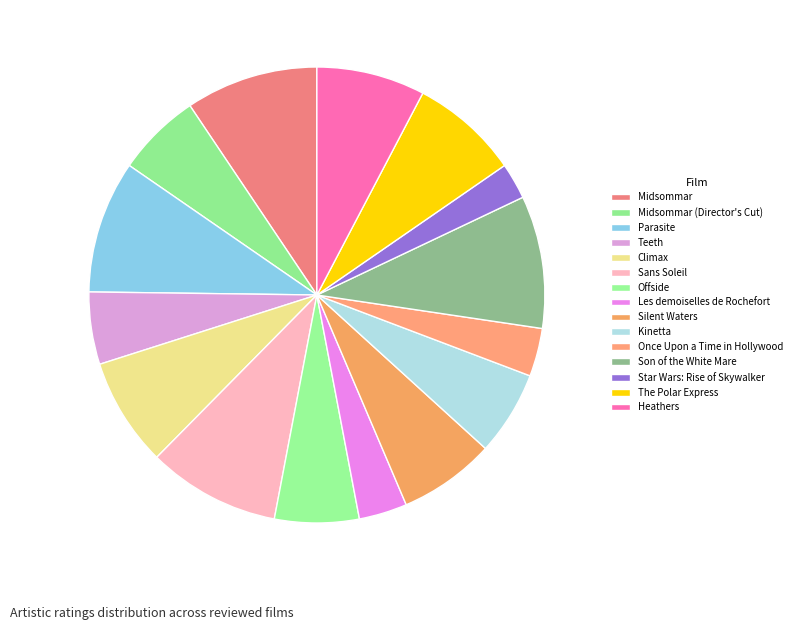

Which slice is the largest?

Midsommar